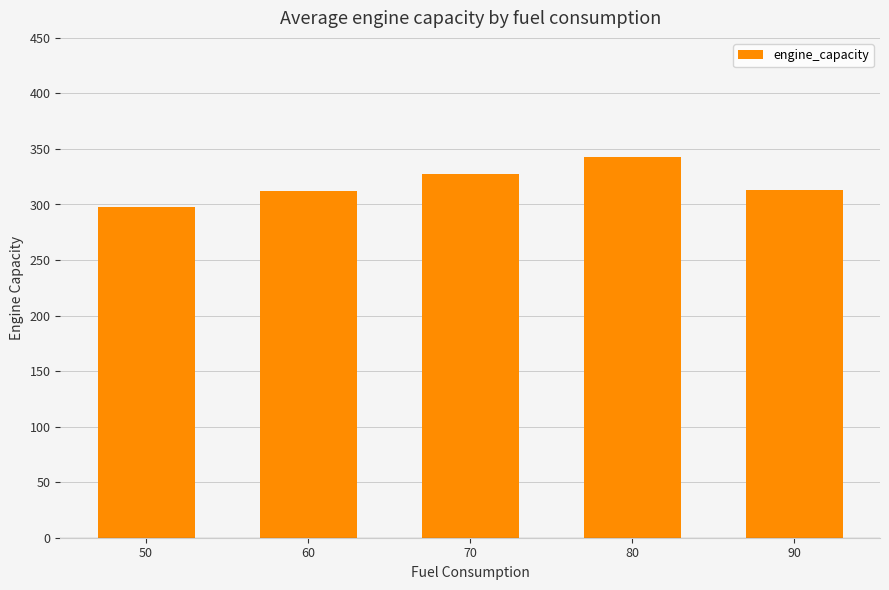

Read the value at 90.

313.3